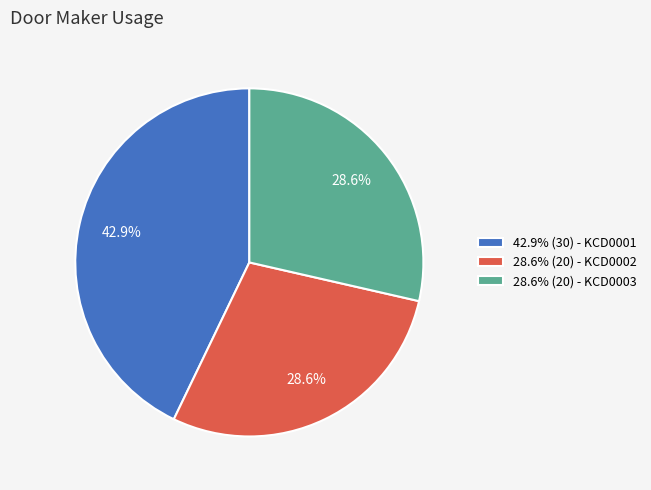

How many slices are in this pie chart?

3